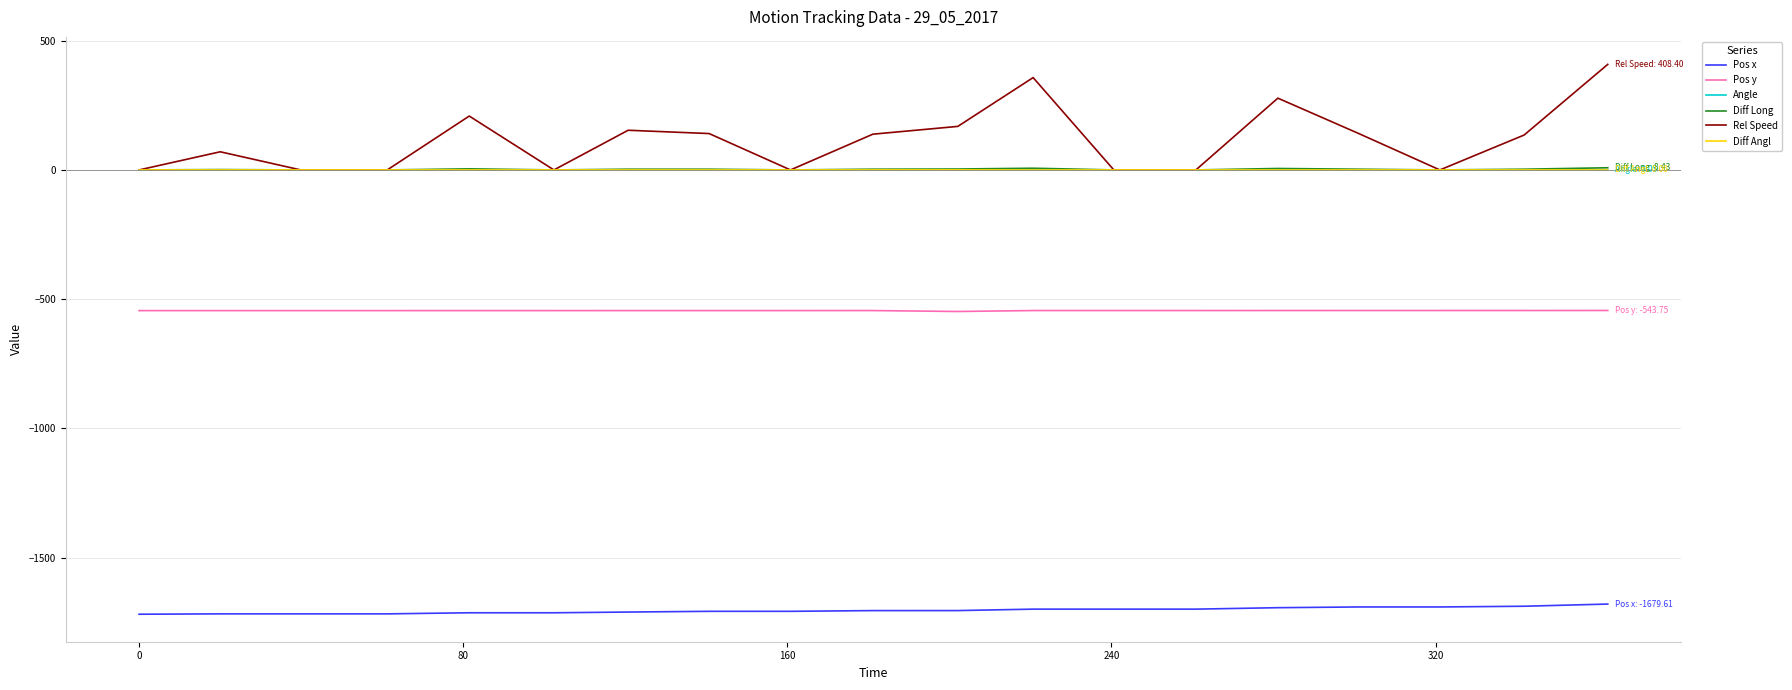

What is the highest value of the Rel Speed series?

408.4